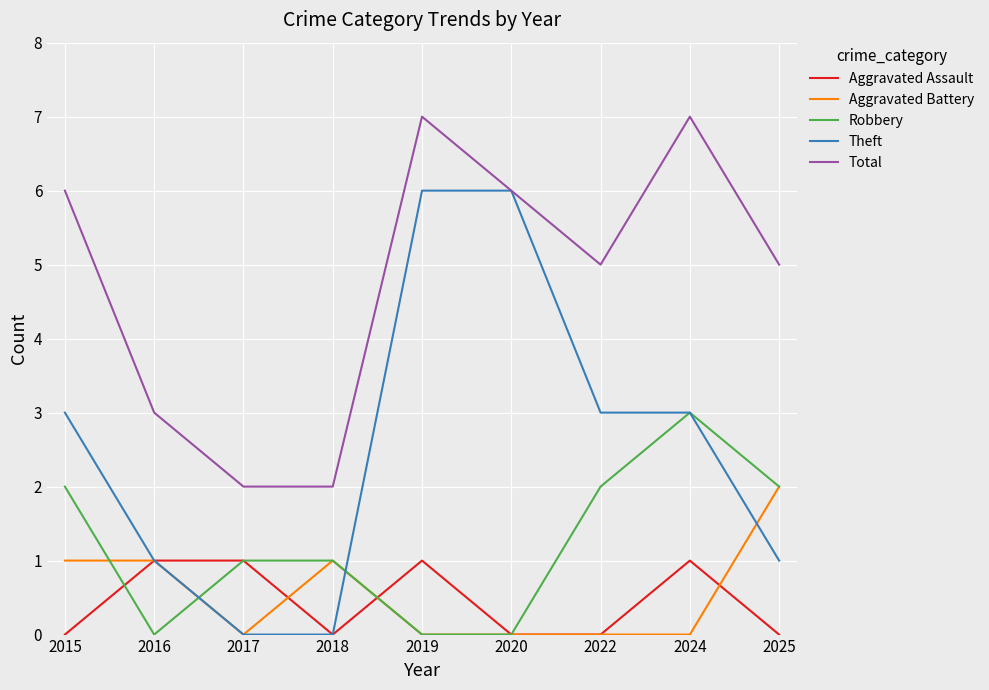

Which series has the largest total across all categories?

Total